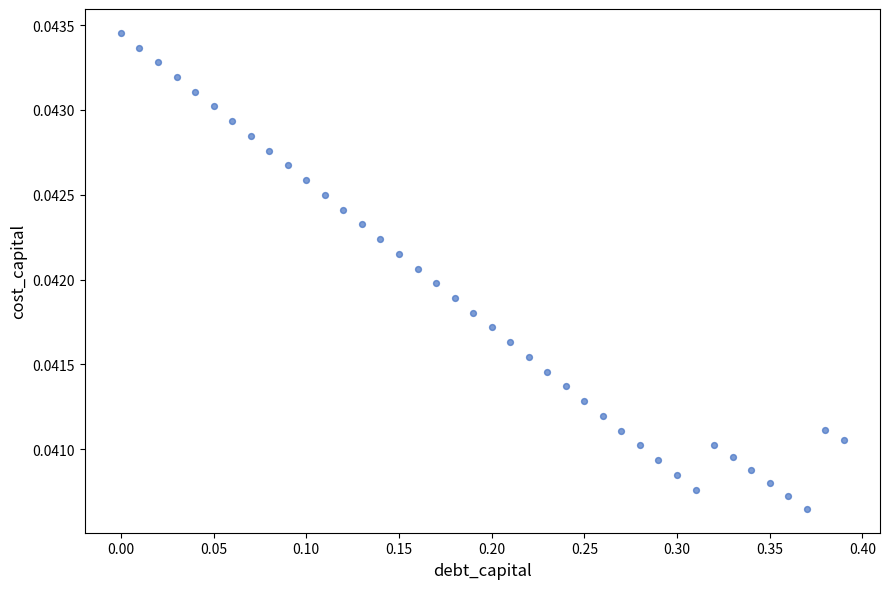

What is the range of X values (max minus min)?

0.4